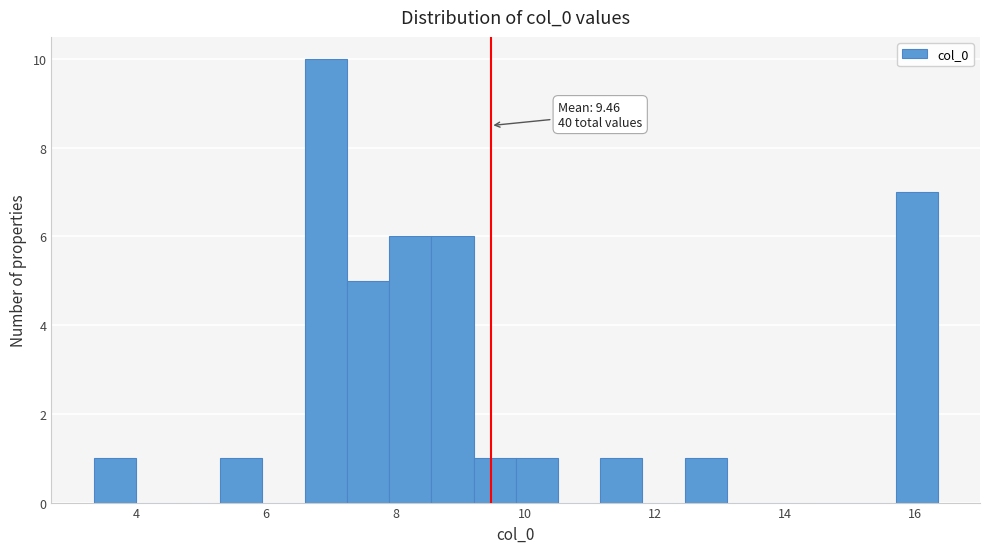

Read against the x-axis, roughly where is the centre of the tallest bar?

7.0